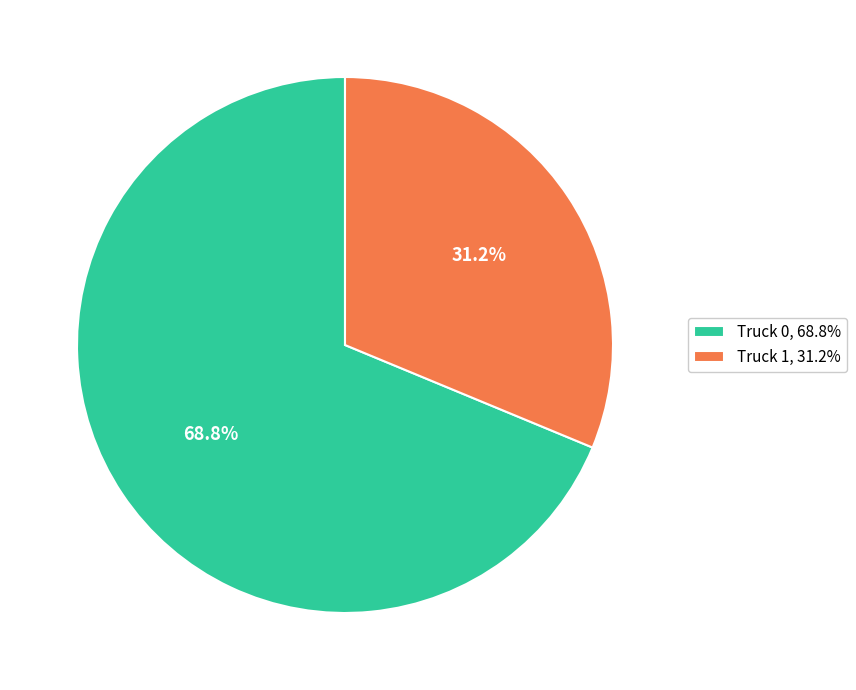

Rank the categories by value from highest to lowest.

Truck 0, Truck 1